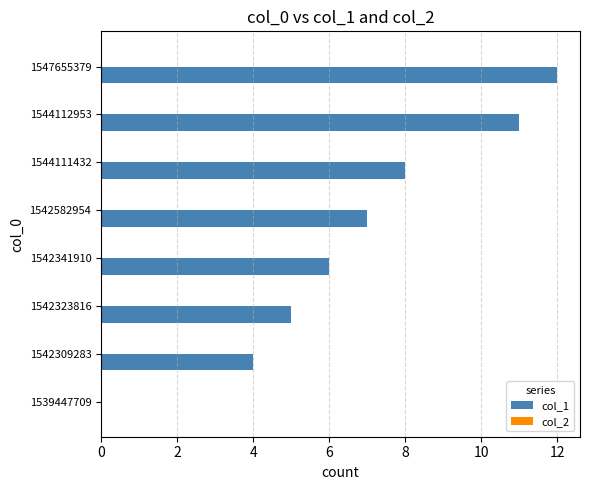

What is the change in value from 1542582954 to 1544111432?

+1